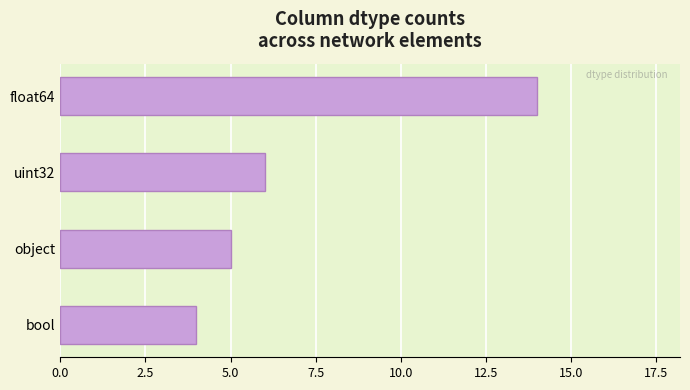

What is the change in value from float64 to object?

-9